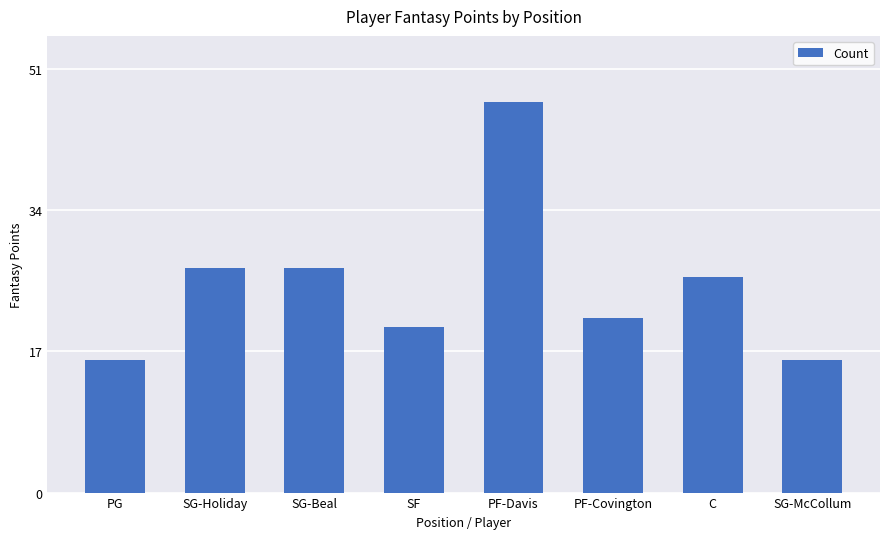

True or false: the data shows 46 at SG-Holiday.

False